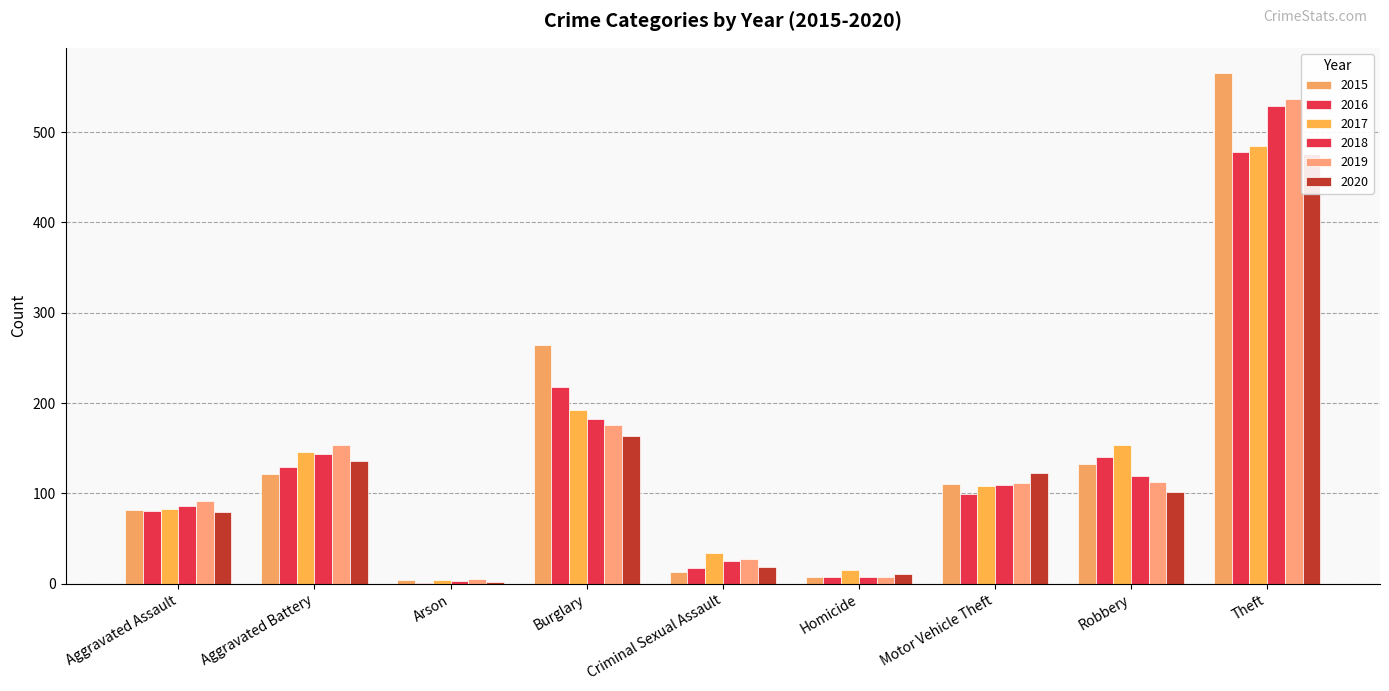

What is the lowest value of the 2017 series?

4